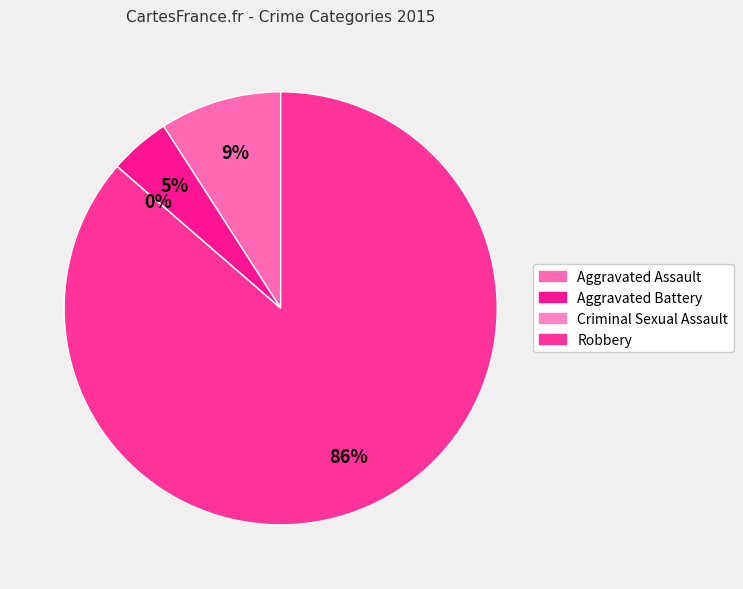

Which slice represents more than half of the pie?

Robbery